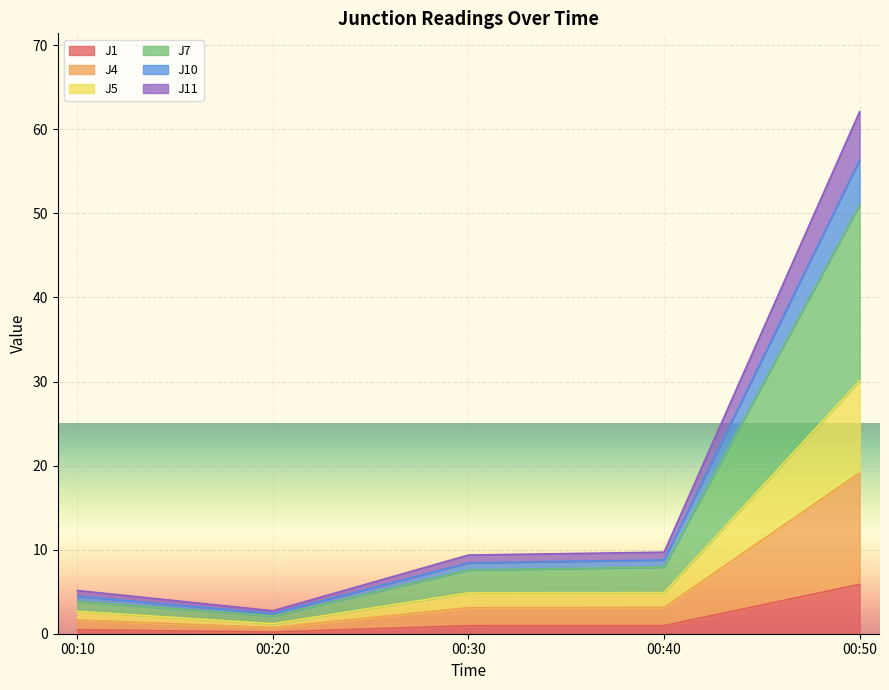

Which category has the highest value in the J1 series?

00:50